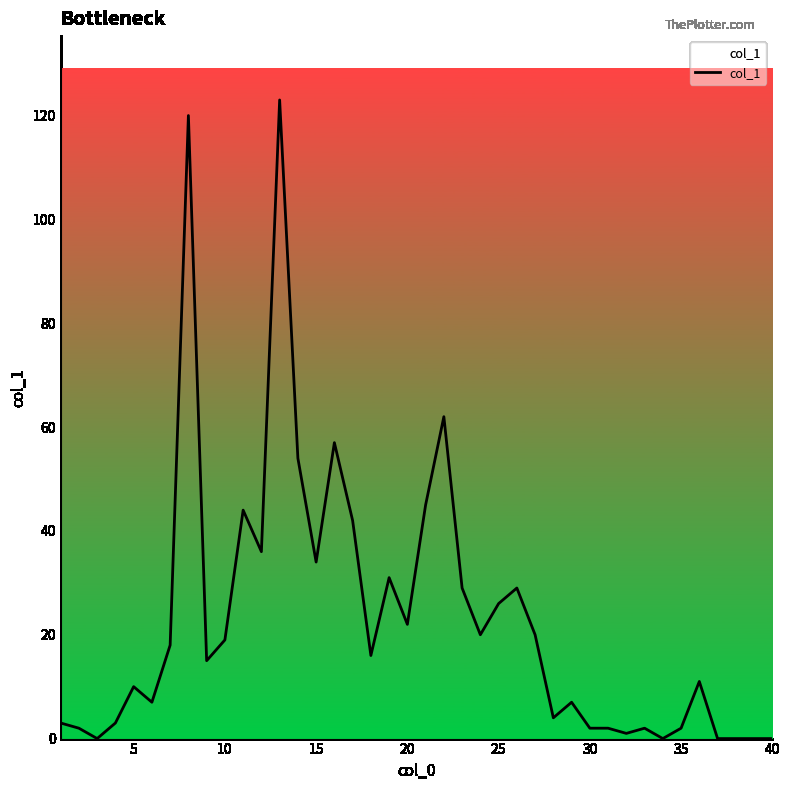

How many values are below 16?

20